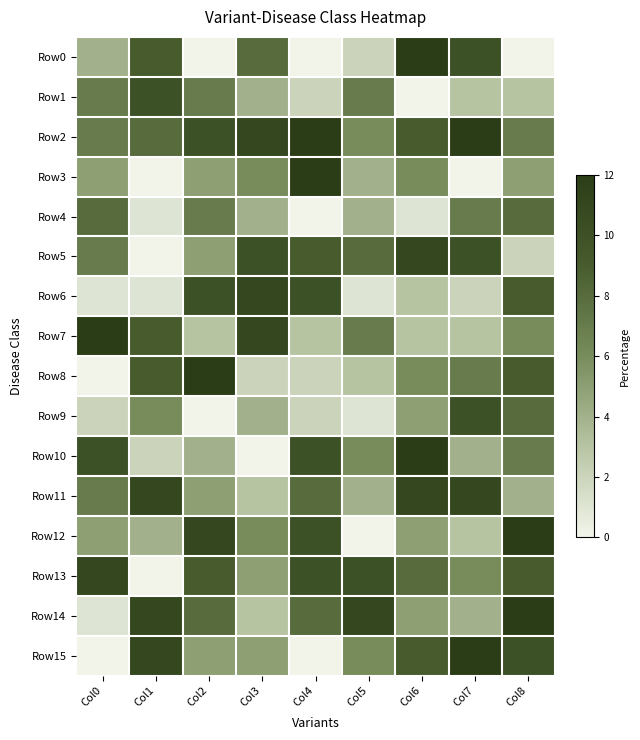

Reading right to left, transcribe all the data shown in this chart.

Row0: Col8=0	Col7=10	Col6=12	Col5=2	Col4=0	Col3=8	Col2=0	Col1=9	Col0=4
Row1: Col8=3	Col7=3	Col6=0	Col5=7	Col4=2	Col3=4	Col2=7	Col1=10	Col0=7
Row2: Col8=7	Col7=12	Col6=9	Col5=6	Col4=12	Col3=11	Col2=10	Col1=8	Col0=7
Row3: Col8=5	Col7=0	Col6=6	Col5=4	Col4=12	Col3=6	Col2=5	Col1=0	Col0=5
Row4: Col8=8	Col7=7	Col6=1	Col5=4	Col4=0	Col3=4	Col2=7	Col1=1	Col0=8
Row5: Col8=2	Col7=10	Col6=11	Col5=8	Col4=9	Col3=10	Col2=5	Col1=0	Col0=7
Row6: Col8=9	Col7=2	Col6=3	Col5=1	Col4=10	Col3=11	Col2=10	Col1=1	Col0=1
Row7: Col8=6	Col7=3	Col6=3	Col5=7	Col4=3	Col3=11	Col2=3	Col1=9	Col0=12
Row8: Col8=9	Col7=7	Col6=6	Col5=3	Col4=2	Col3=2	Col2=12	Col1=9	Col0=0
Row9: Col8=8	Col7=10	Col6=5	Col5=1	Col4=2	Col3=4	Col2=0	Col1=6	Col0=2
Row10: Col8=7	Col7=4	Col6=12	Col5=6	Col4=10	Col3=0	Col2=4	Col1=2	Col0=10
Row11: Col8=4	Col7=11	Col6=11	Col5=4	Col4=8	Col3=3	Col2=5	Col1=11	Col0=7
Row12: Col8=12	Col7=3	Col6=5	Col5=0	Col4=10	Col3=6	Col2=11	Col1=4	Col0=5
Row13: Col8=9	Col7=6	Col6=8	Col5=10	Col4=10	Col3=5	Col2=9	Col1=0	Col0=11
Row14: Col8=12	Col7=4	Col6=5	Col5=11	Col4=8	Col3=3	Col2=8	Col1=11	Col0=1
Row15: Col8=10	Col7=12	Col6=9	Col5=6	Col4=0	Col3=5	Col2=5	Col1=11	Col0=0